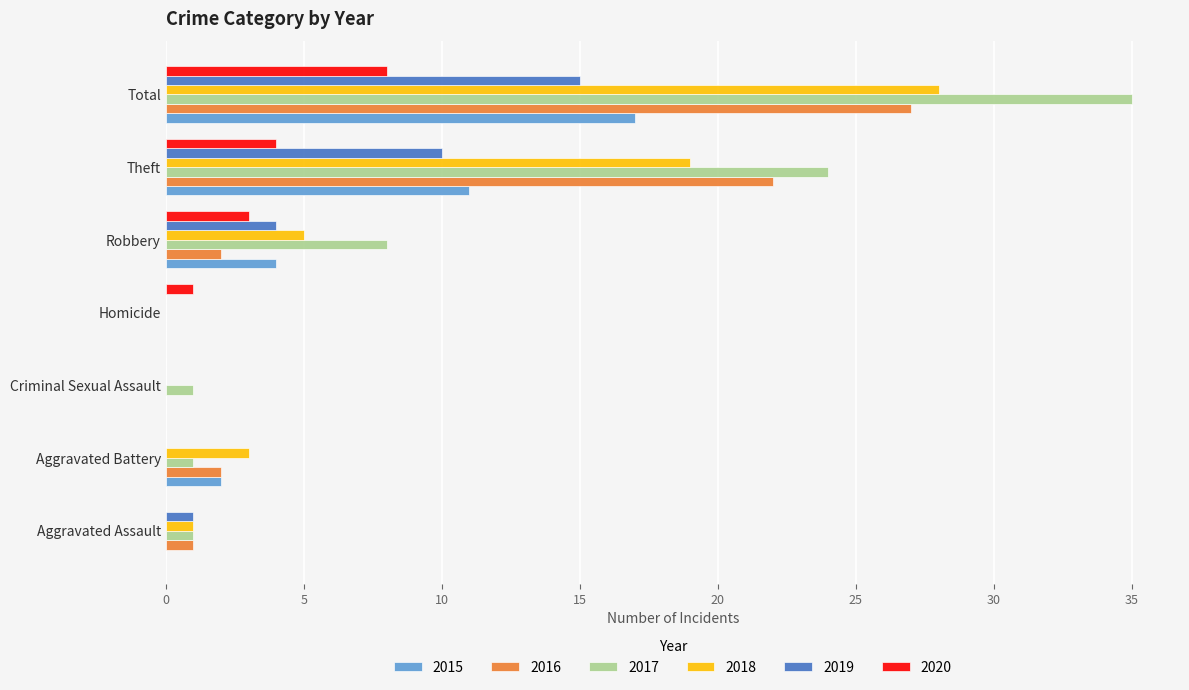

Which series changed the most between Aggravated Battery and Theft?

2017